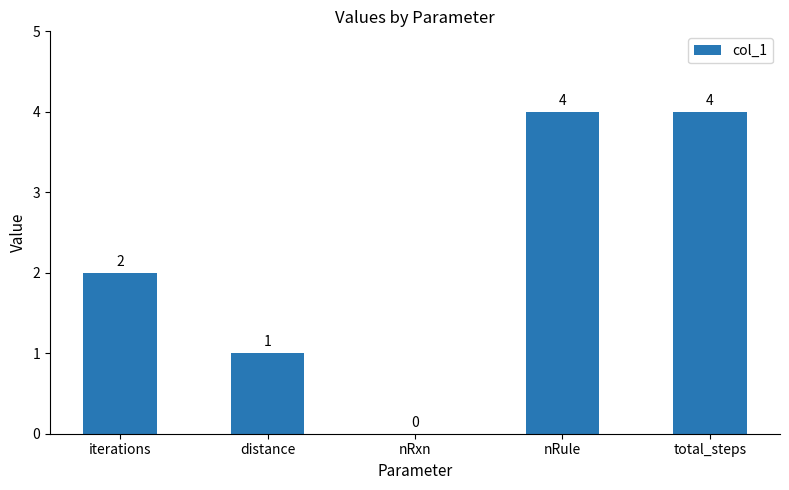

What is the change in value from distance to nRule?

+3